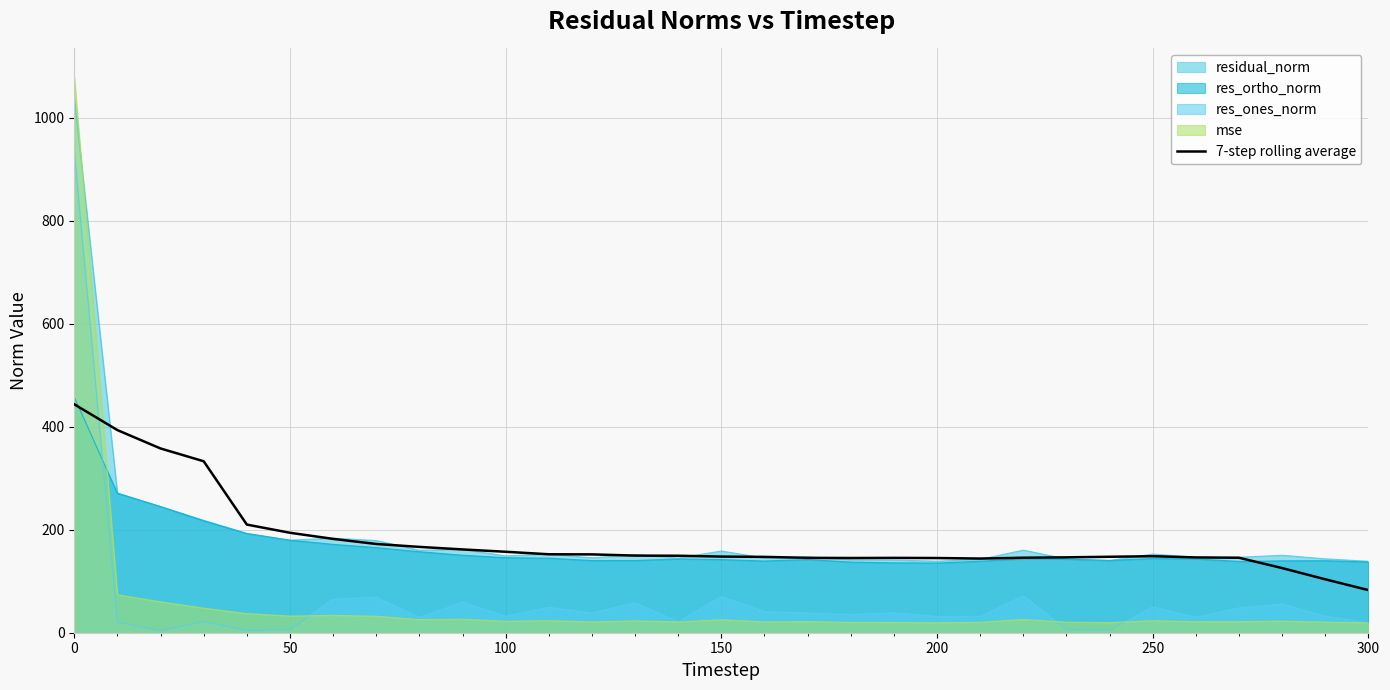

What is the lowest value of the res_ortho_norm series?

135.2